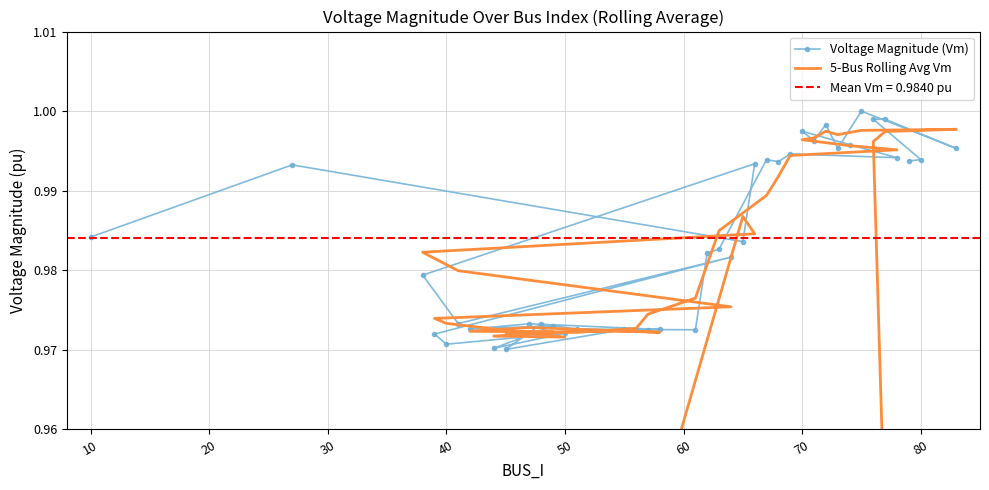

Is the value of 5-Bus Rolling Avg Vm at 30 greater than the value of Voltage Magnitude (Vm) at 32?

No